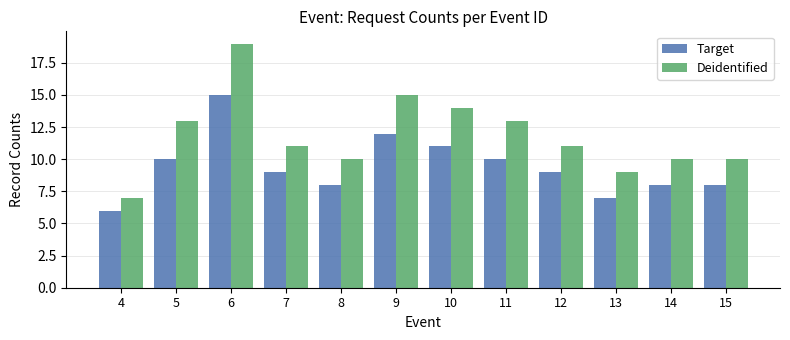

Rank the series at 7 from highest to lowest value.

Deidentified, Target